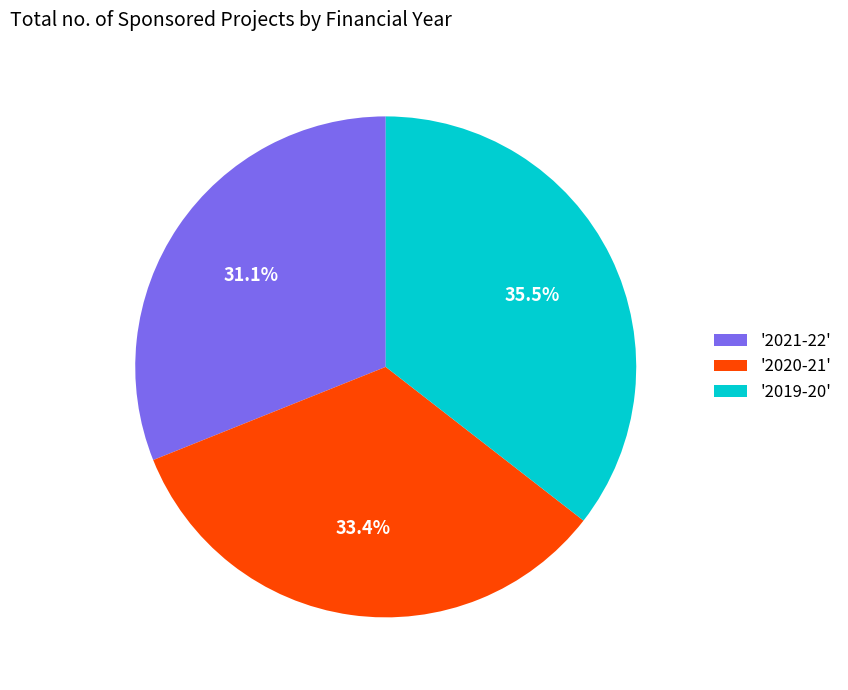

What is the total percentage of '2019-20' and '2021-22'?

66.6%